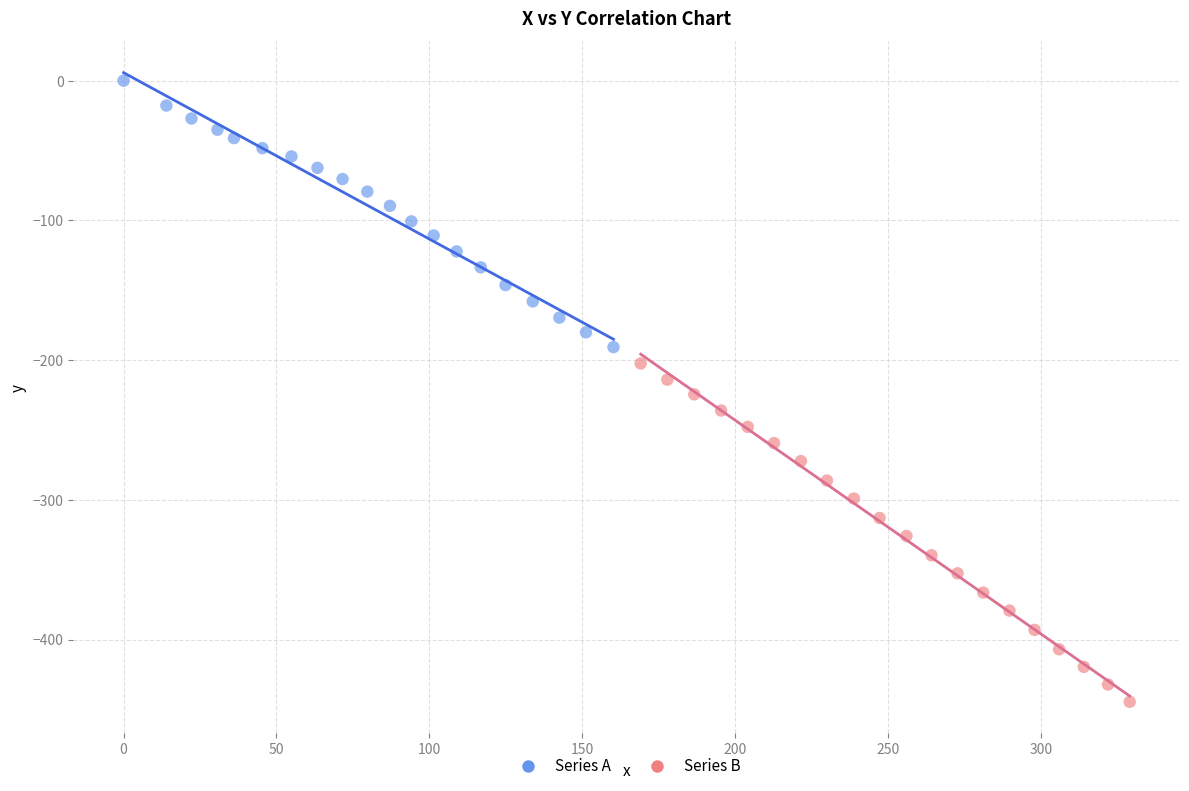

What are all the series names shown in the legend?

Series A, Series B